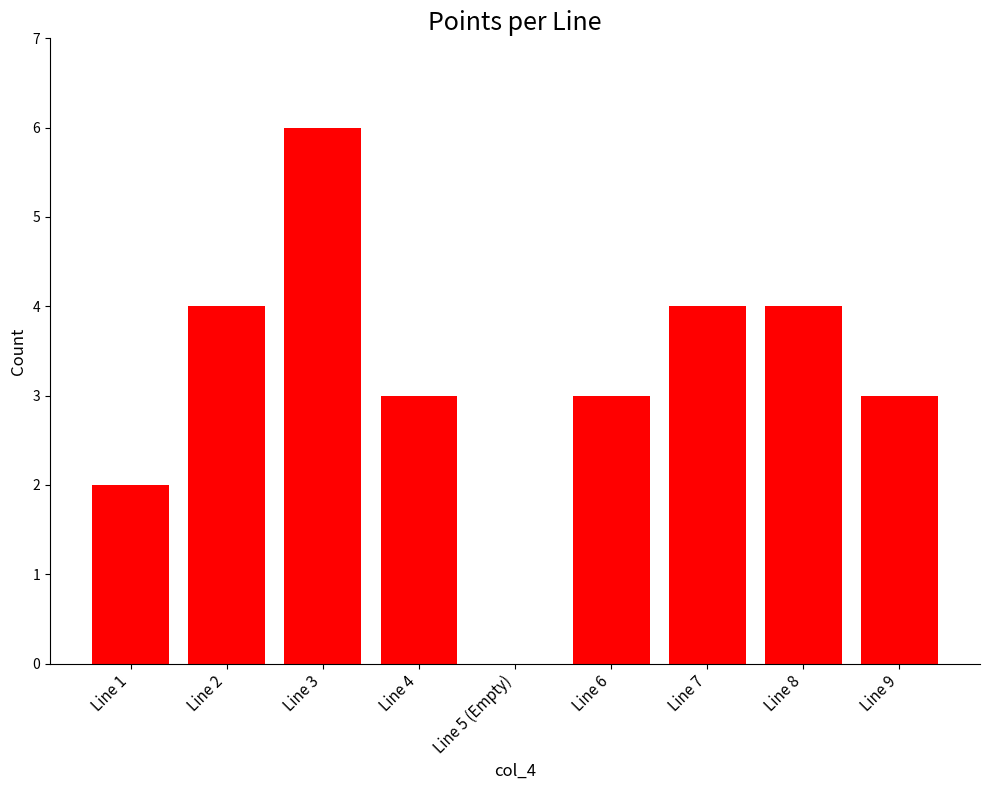

Is it true that the value at Line 5 (Empty) is -2?

False